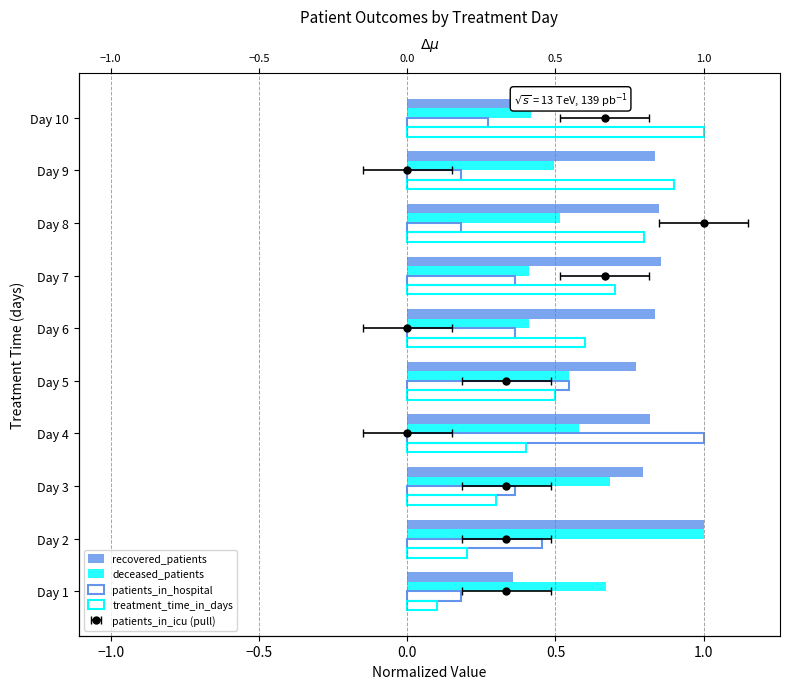

How many patients_in_hospital values are between 0 and 1?

10